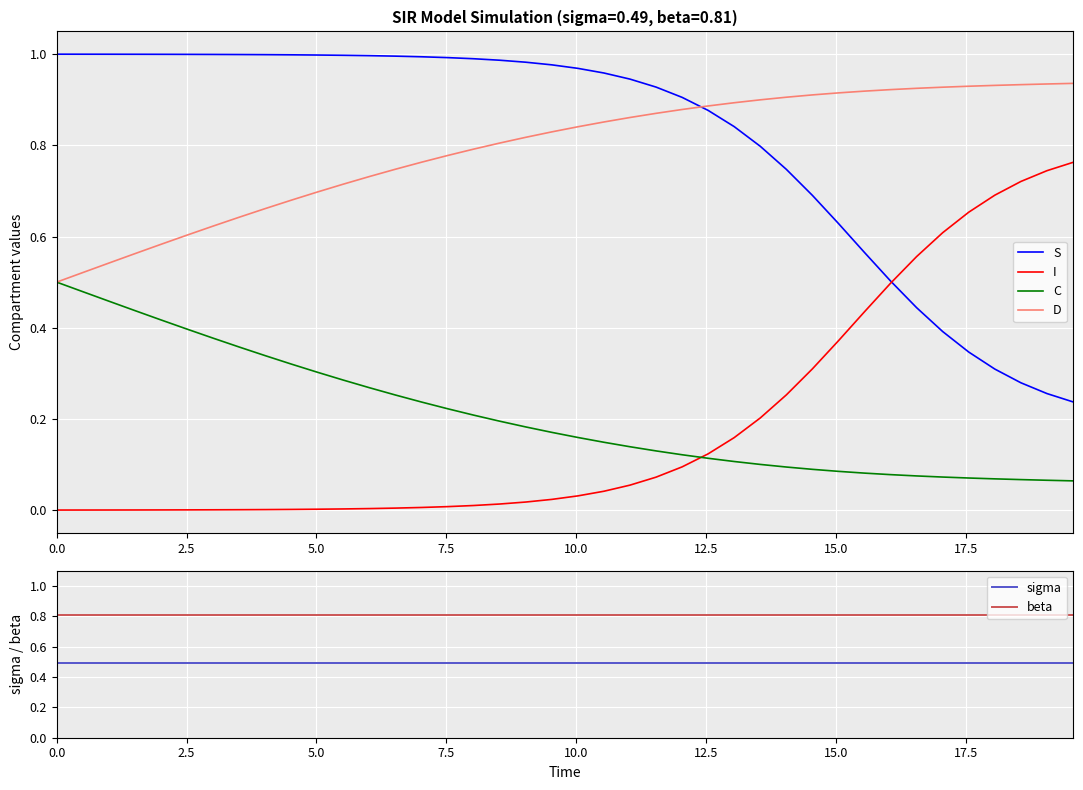

Reading right to left, list all the values displayed in this chart.

S: 0.2	0.3	0.3	0.3	0.3	0.4	0.4	0.5	0.6	0.6	0.7	0.7	0.8	0.8	0.9	0.9	0.9	0.9	1.0	1.0	1.0	1.0	1.0	1.0	1.0	1.0	1.0	1.0	1.0	1.0	1.0	1.0	1.0	1.0	1.0	1.0	1.0	1.0	1.0	1.0
I: 0.8	0.7	0.7	0.7	0.7	0.6	0.6	0.5	0.4	0.4	0.3	0.3	0.2	0.2	0.1	0.1	0.1	0.1	0.0	0.0	0.0	0.0	0.0	0.0	0.0	0.0	0.0	0.0	0.0	0.0	0.0	0.0	0.0	0.0	0.0	0.0	0.0	0.0	0.0	0.0
C: 0.1	0.1	0.1	0.1	0.1	0.1	0.1	0.1	0.1	0.1	0.1	0.1	0.1	0.1	0.1	0.1	0.1	0.1	0.1	0.2	0.2	0.2	0.2	0.2	0.2	0.2	0.3	0.3	0.3	0.3	0.3	0.3	0.4	0.4	0.4	0.4	0.4	0.5	0.5	0.5
D: 0.9	0.9	0.9	0.9	0.9	0.9	0.9	0.9	0.9	0.9	0.9	0.9	0.9	0.9	0.9	0.9	0.9	0.9	0.9	0.8	0.8	0.8	0.8	0.8	0.8	0.8	0.7	0.7	0.7	0.7	0.7	0.7	0.6	0.6	0.6	0.6	0.6	0.5	0.5	0.5
sigma: 0.5	0.5	0.5	0.5	0.5	0.5	0.5	0.5	0.5	0.5	0.5	0.5	0.5	0.5	0.5	0.5	0.5	0.5	0.5	0.5	0.5	0.5	0.5	0.5	0.5	0.5	0.5	0.5	0.5	0.5	0.5	0.5	0.5	0.5	0.5	0.5	0.5	0.5	0.5	0.5
beta: 0.8	0.8	0.8	0.8	0.8	0.8	0.8	0.8	0.8	0.8	0.8	0.8	0.8	0.8	0.8	0.8	0.8	0.8	0.8	0.8	0.8	0.8	0.8	0.8	0.8	0.8	0.8	0.8	0.8	0.8	0.8	0.8	0.8	0.8	0.8	0.8	0.8	0.8	0.8	0.8